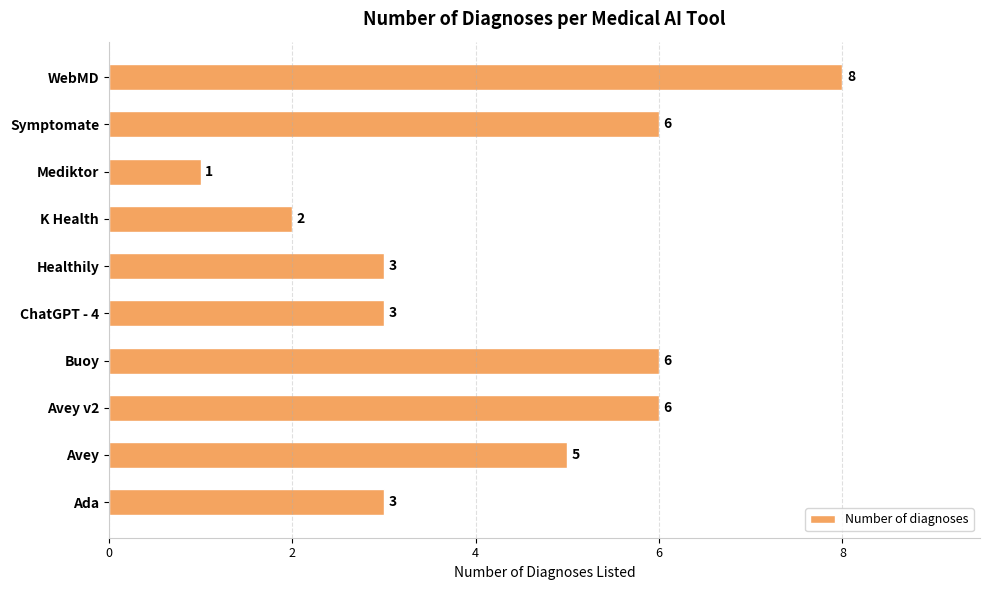

Count the number of data series in this chart.

1